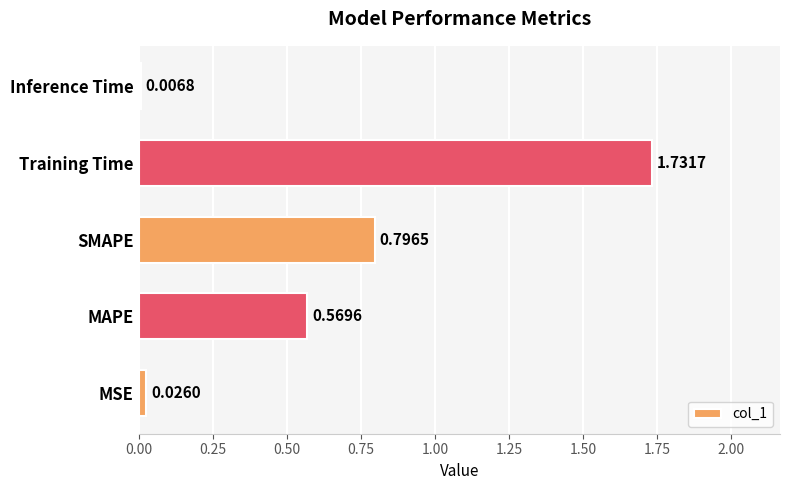

What is the difference between the second highest and second lowest values?

0.8